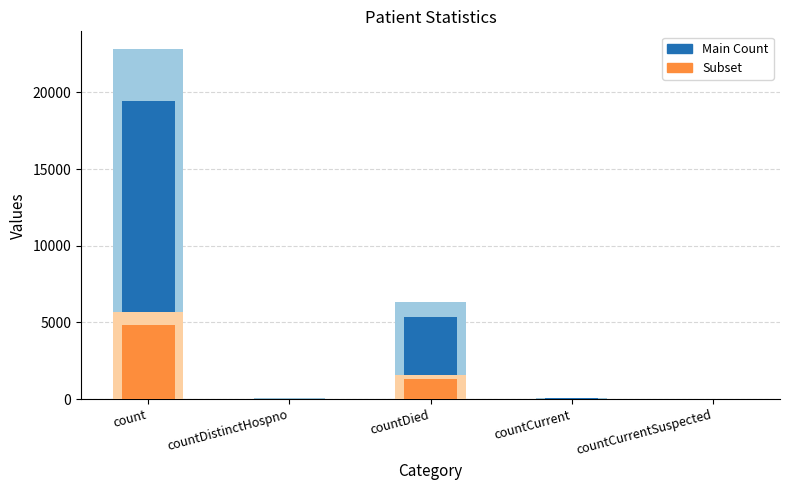

What is the difference between the Subset values at countCurrentSuspected and countCurrent?

15.0